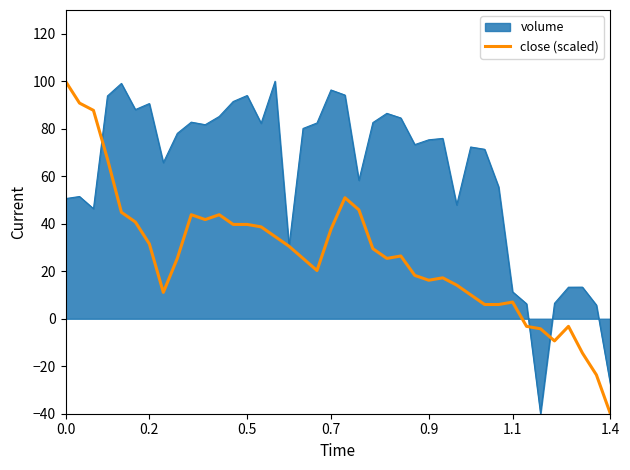

Which series has the largest total across all categories?

volume